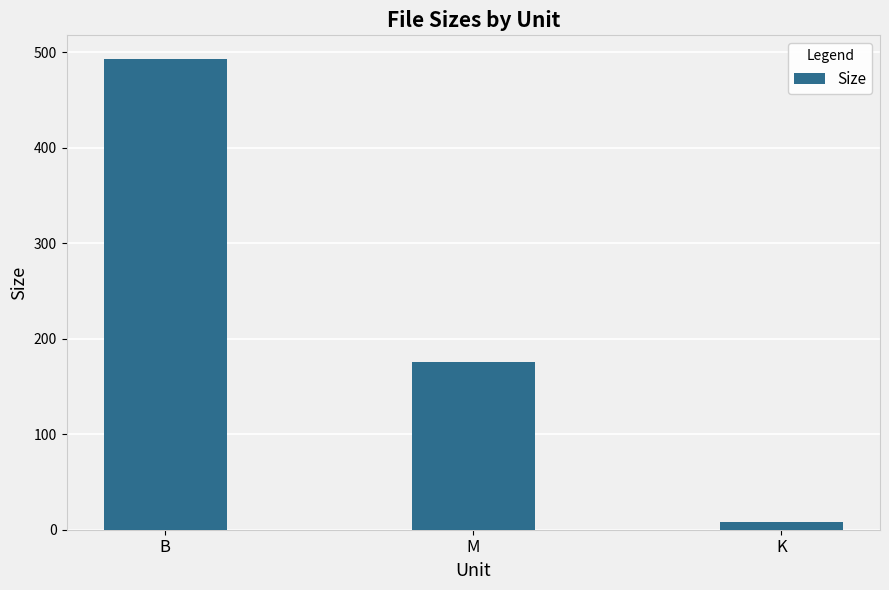

List the labels in order of value, smallest first.

K, M, B